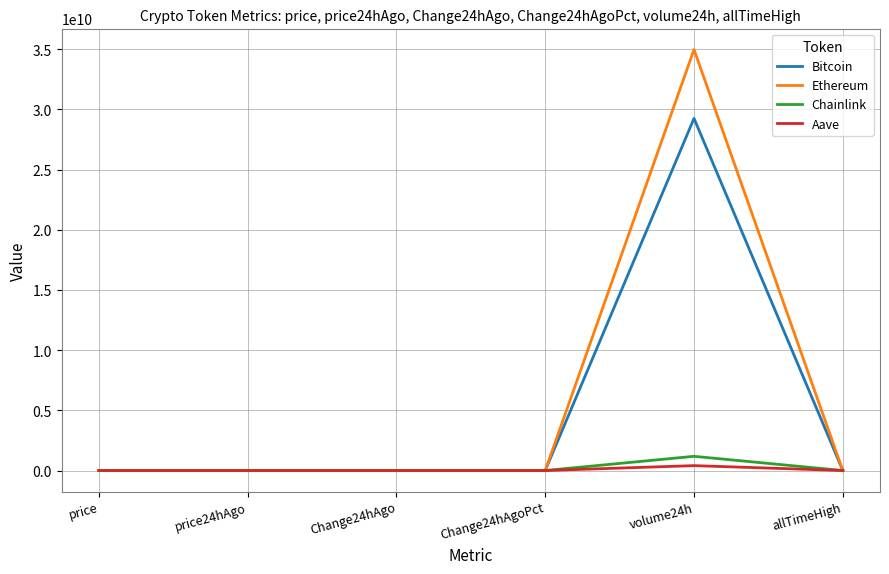

How many distinct data groups are displayed?

4